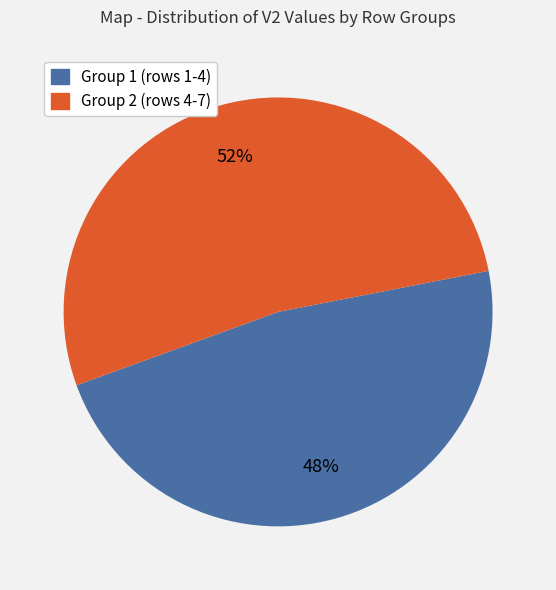

Is there a majority slice in this chart?

Yes